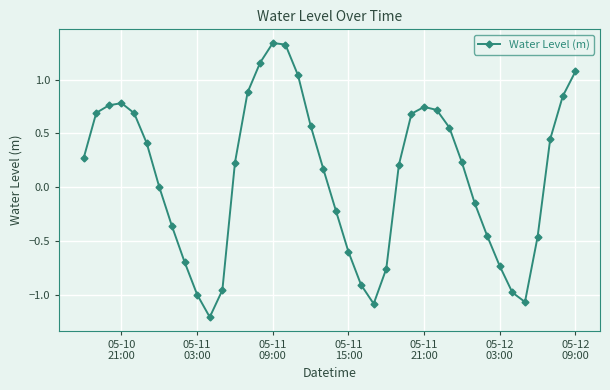

True or false: there are more than 2 points higher than both neighbors.

True